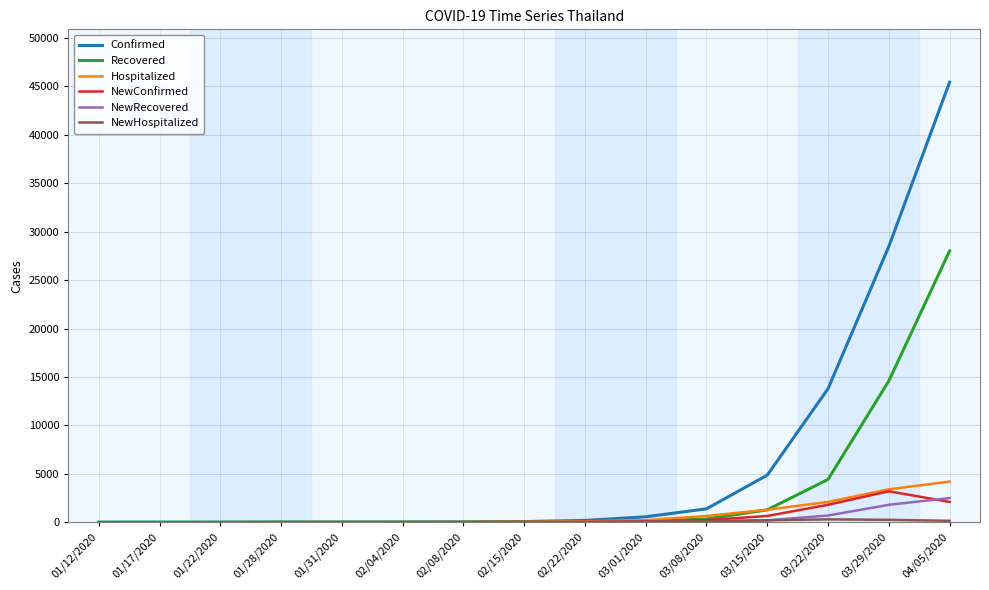

At which label does NewConfirmed reach its peak?

03/29/2020